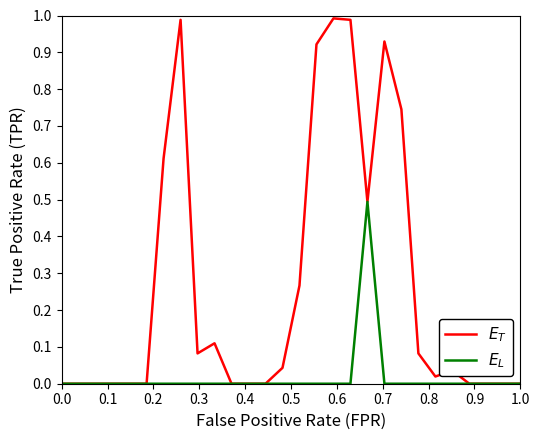

True or false: $E_L$ and $E_T$ intersect in this chart.

False